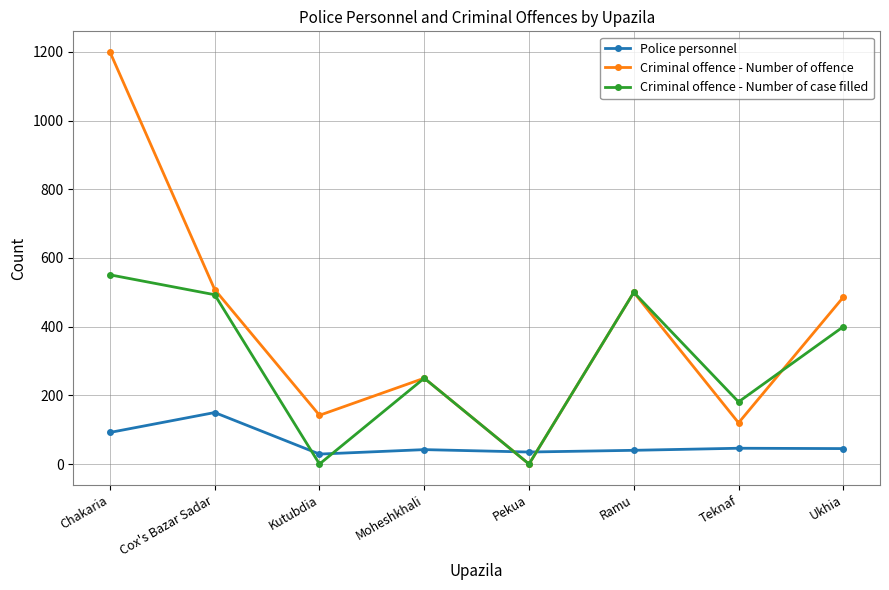

How many interior local valleys does the Criminal offence - Number of case filled series have?

3